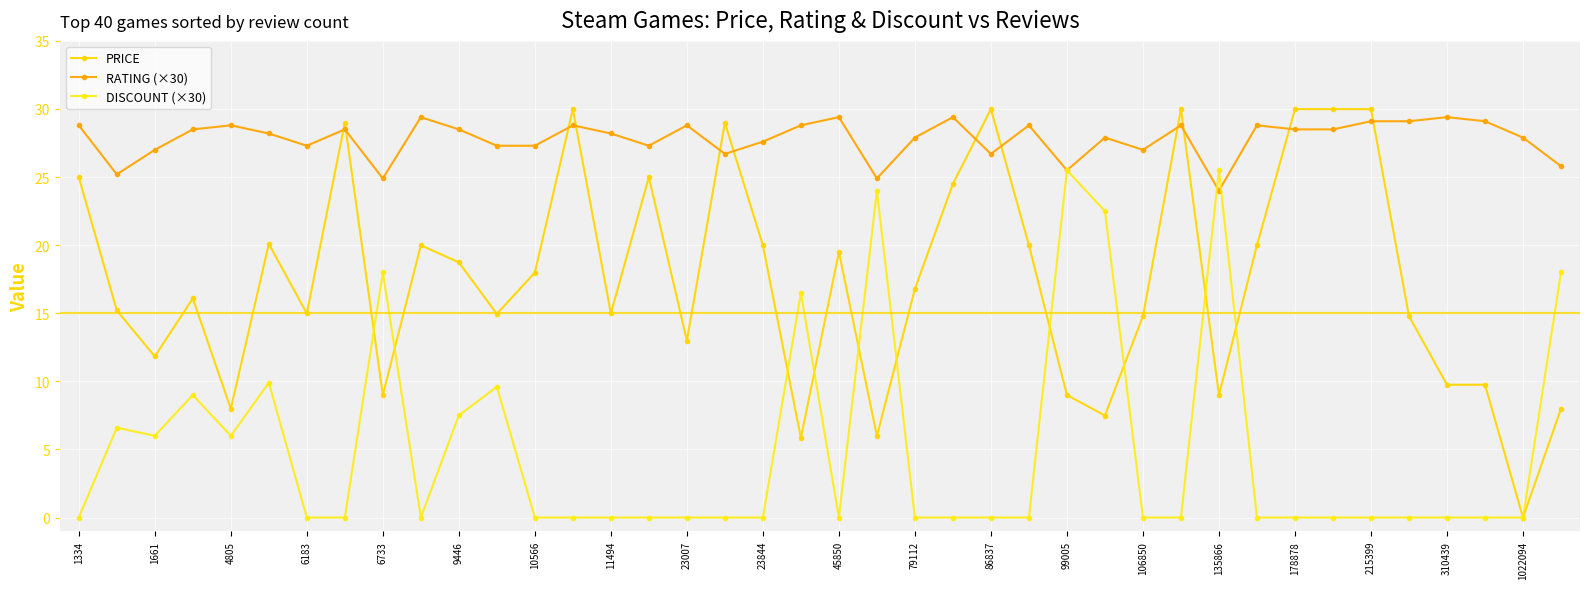

True or false: PRICE has more than 1 interior local peaks.

True